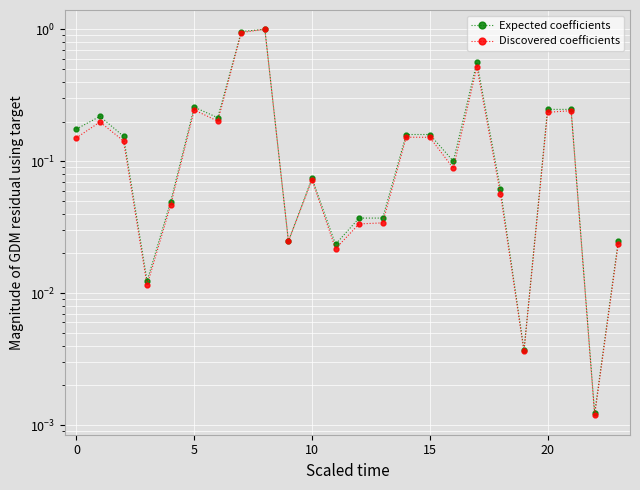

At which category is the sum across all series the highest?

8